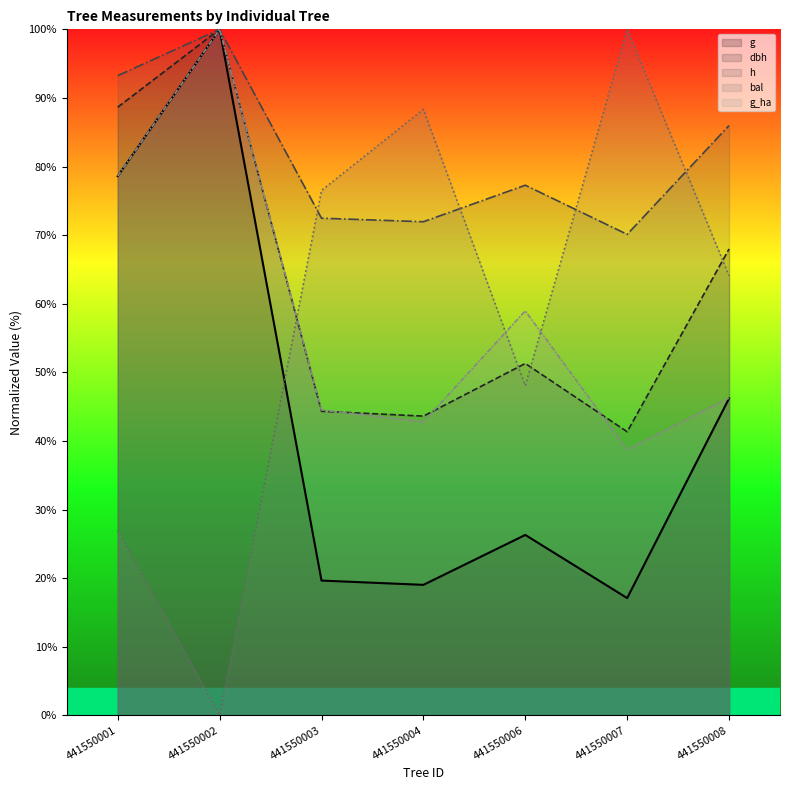

True or false: g_ha has a value of 23.3 at 441550008.

False